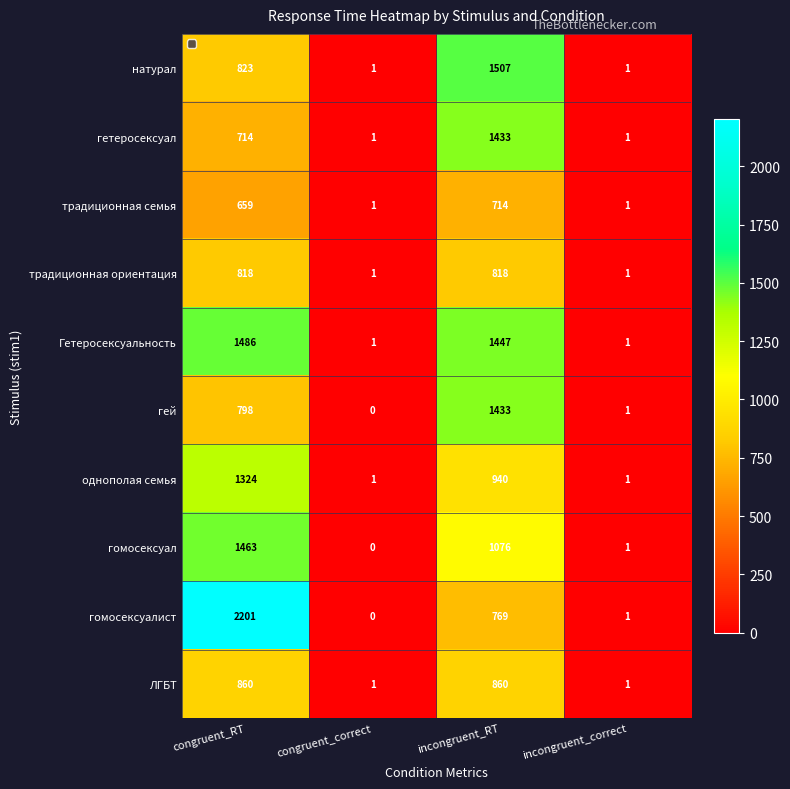

True or false: гомосексуалист has a value of 2 at incongruent_correct.

False